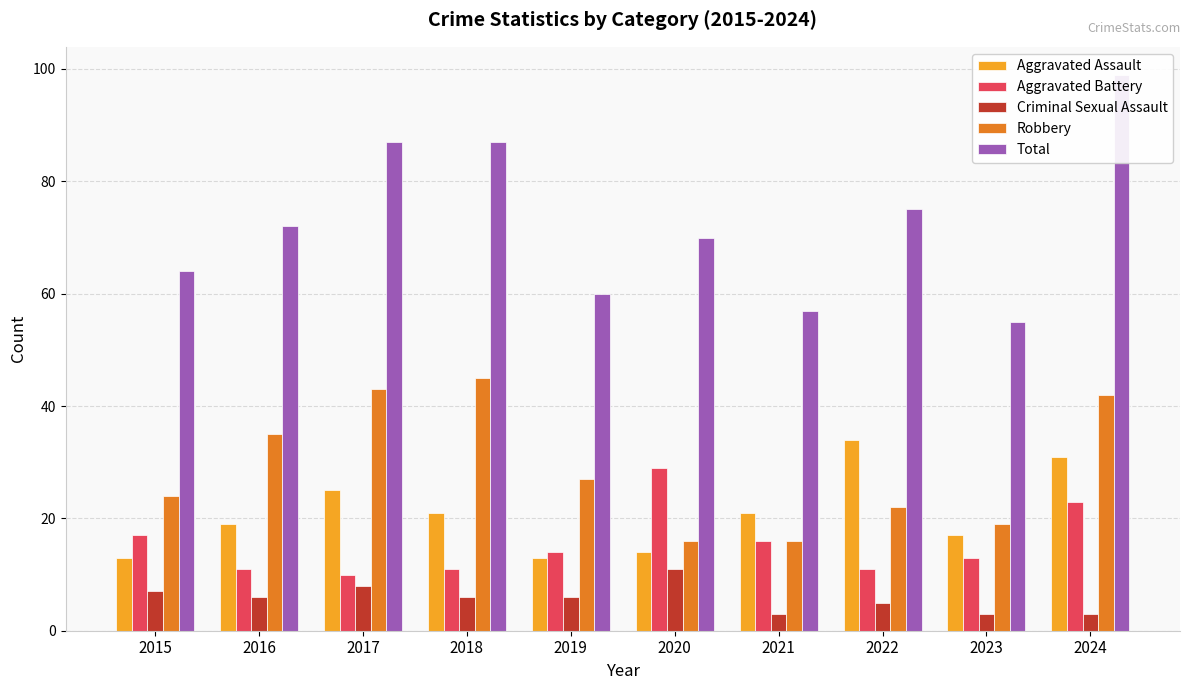

What is the sum of all Aggravated Assault values?

208